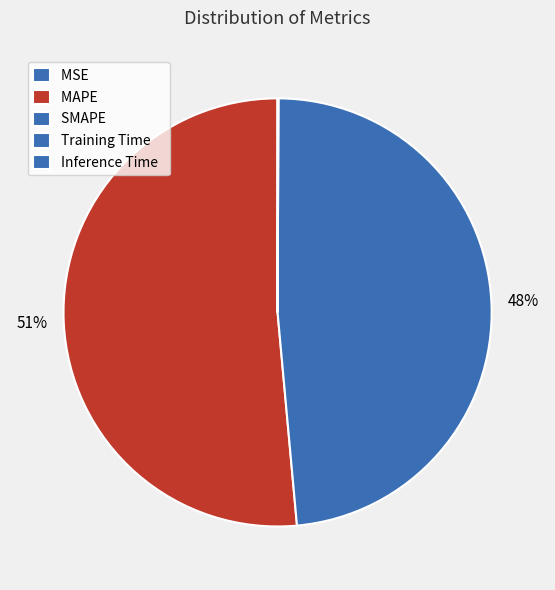

True or false: SMAPE accounts for 48% of the total.

True